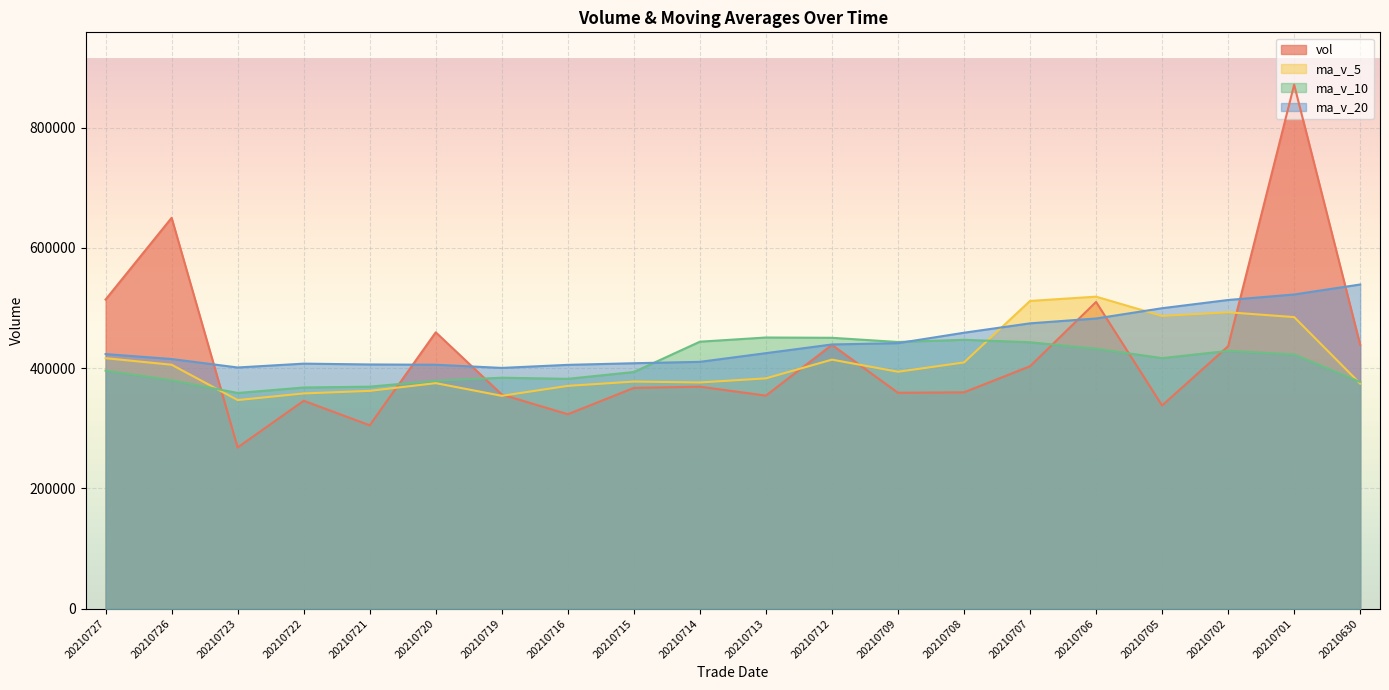

Reading left to right, transcribe all the data shown in this chart.

vol: 20210727=514106.7	20210726=650047.2	20210723=268081.4	20210722=345735.6	20210721=304937.3	20210720=459626.8	20210719=356147.5	20210716=323284.0	20210715=367129.9	20210714=369193.7	20210713=354293.5	20210712=438747.8	20210709=359025.5	20210708=359779.2	20210707=403170.2	20210706=510110.3	20210705=337879.9	20210702=436444.1	20210701=871404.8	20210630=438830.4
ma_v_5: 20210727=416581.6	20210726=405685.7	20210723=346905.7	20210722=357946.3	20210721=362225.1	20210720=375076.4	20210719=354009.7	20210716=370529.8	20210715=377678.1	20210714=376208.0	20210713=383003.3	20210712=414166.6	20210709=393993.0	20210708=409476.7	20210707=511801.9	20210706=518933.9	20210705=486811.5	20210702=492974.7	20210701=484916.8	20210630=374323.4
ma_v_10: 20210727=395829.0	20210726=379847.7	20210723=358717.8	20210722=367812.2	20210721=369216.5	20210720=379039.8	20210719=384088.2	20210716=382261.4	20210715=393577.4	20210714=444004.9	20210713=450968.6	20210712=450489.0	20210709=443483.8	20210708=447196.7	20210707=443062.6	20210706=432278.9	20210705=416693.5	20210702=428720.0	20210701=422777.4	20210630=376962.7
ma_v_20: 20210727=423398.8	20210726=415168.4	20210723=401100.8	20210722=407504.5	20210721=406139.6	20210720=405659.4	20210719=400390.9	20210716=405490.7	20210715=408177.4	20210714=410483.8	20210713=424932.6	20210712=439410.3	20210709=441586.2	20210708=458911.7	20210707=474534.6	20210706=482592.7	20210705=499696.1	20210702=513369.4	20210701=522520.5	20210630=539139.9